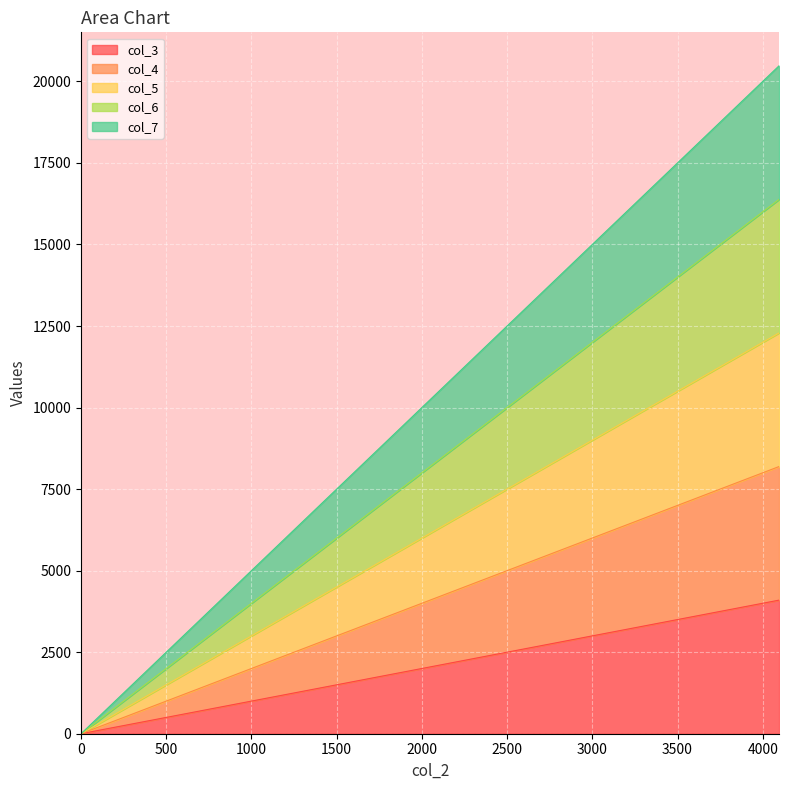

Which has a higher value, 4096 or 3072?

4096